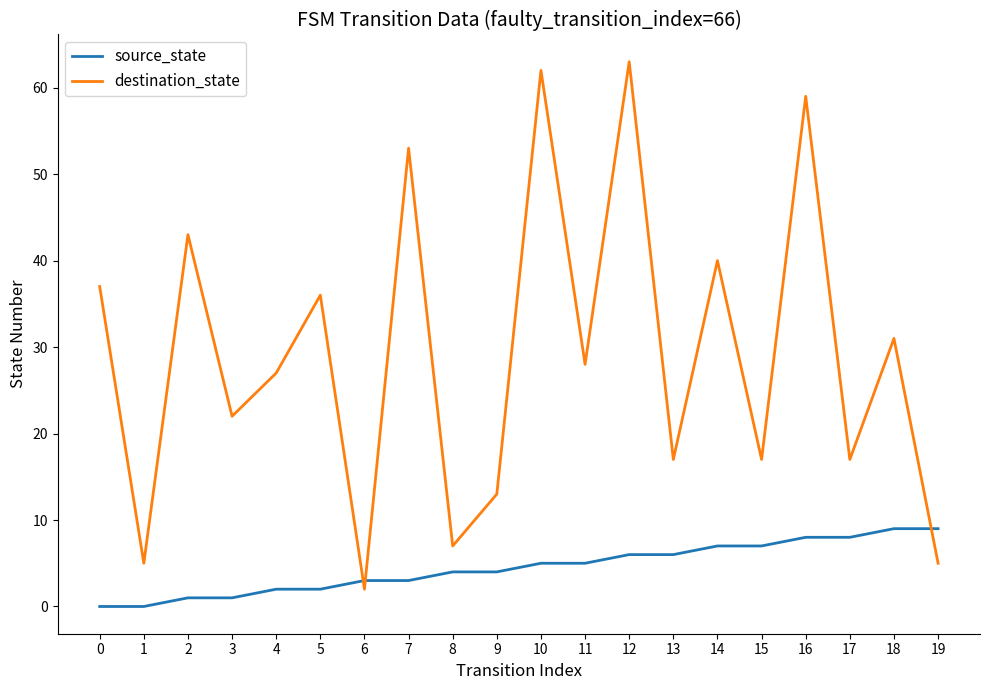

Which series has the largest range (max minus min)?

destination_state